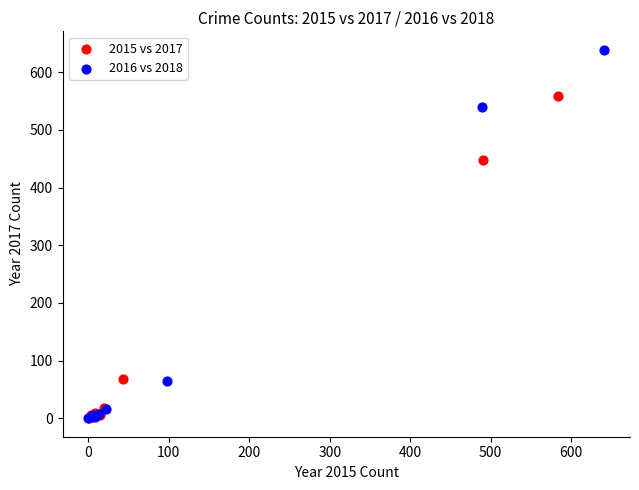

Which series has the largest Y range (max minus min)?

2016 vs 2018